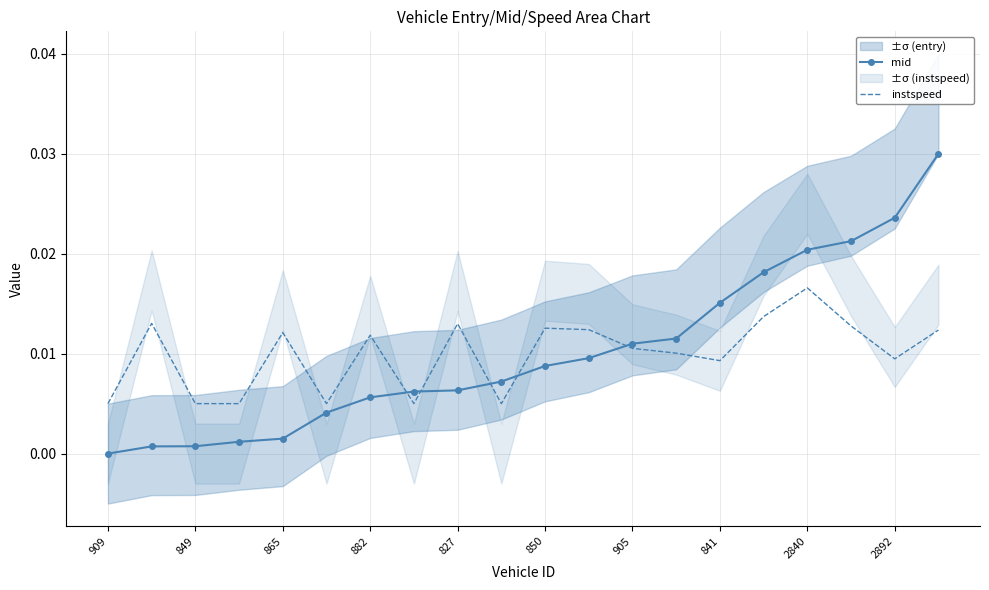

What are all the series names shown in the legend?

mid, instspeed